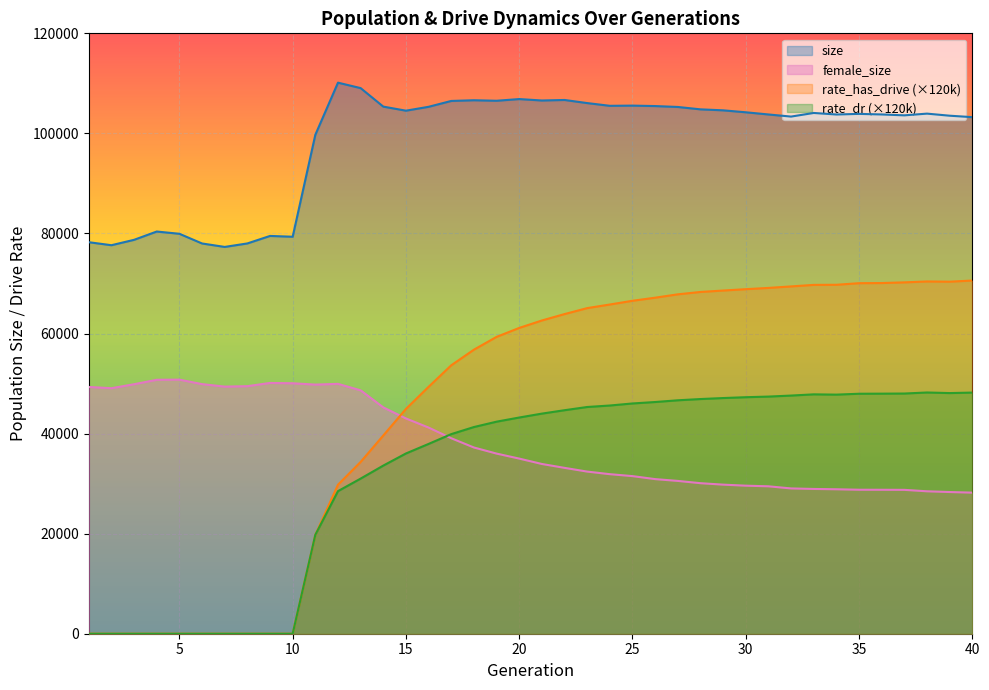

What is the value of the female_size point at the 39th from the left?

28320.0